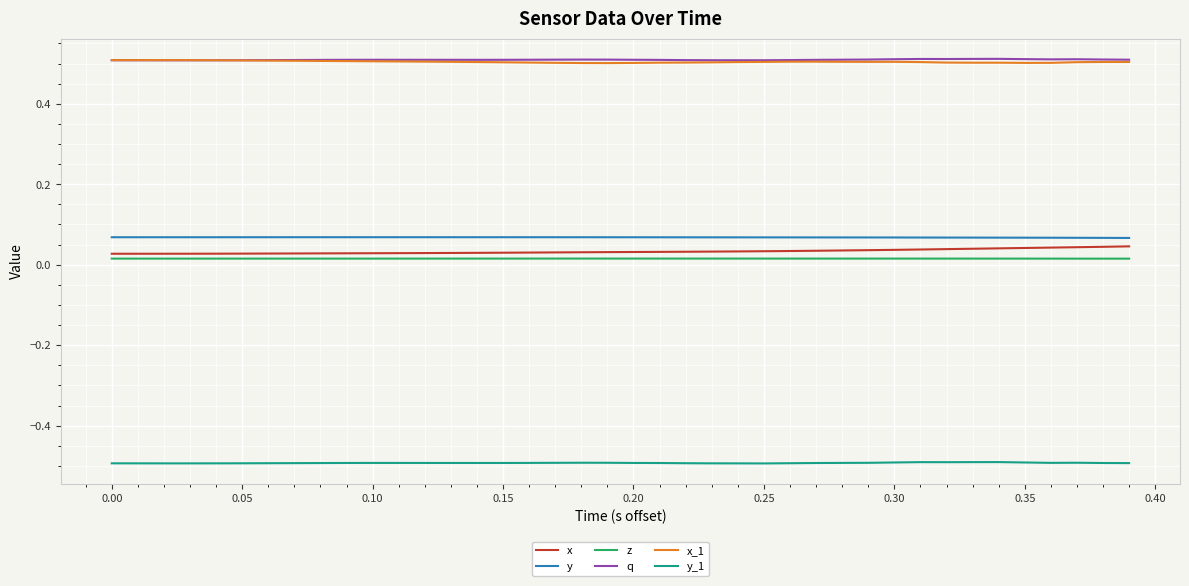

True or false: y_1 and y intersect in this chart.

False